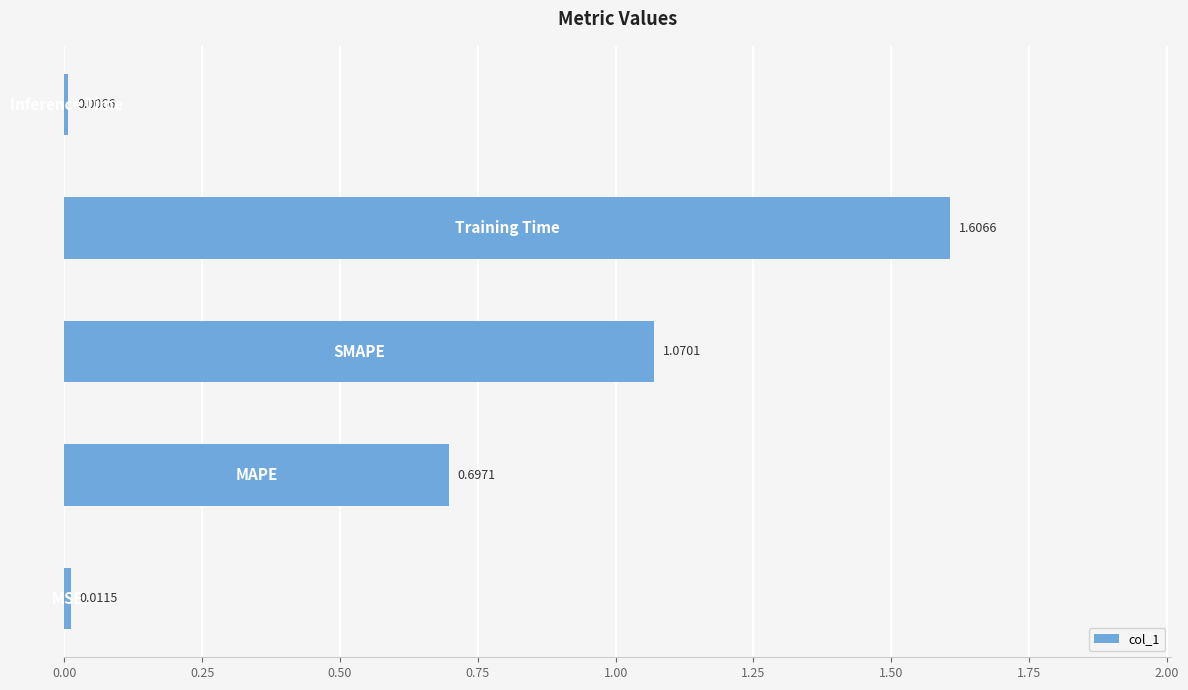

What is the difference between the maximum and minimum values?

1.6